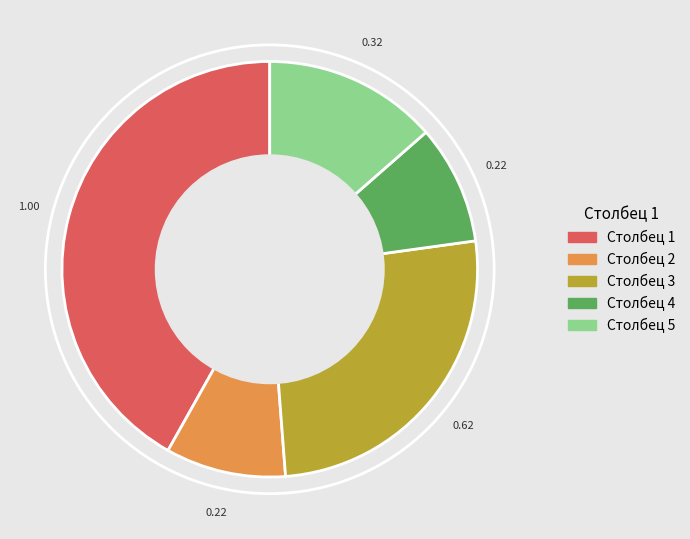

True or false: Столбец 2 accounts for 9% of the total.

True